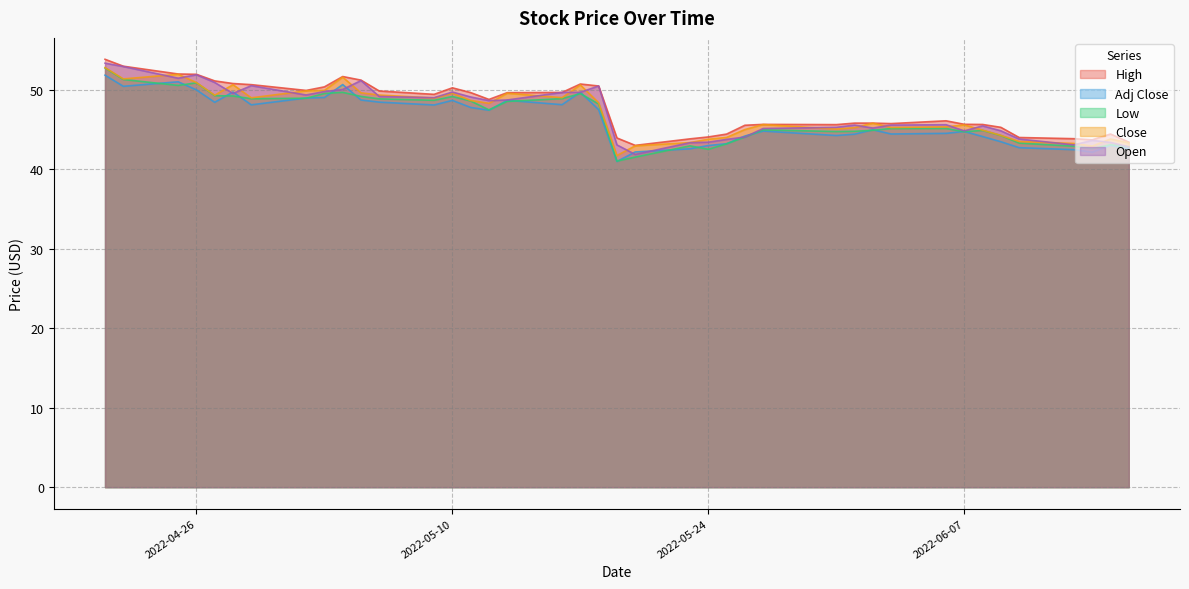

At which category is the sum across all series the highest?

2022-04-21